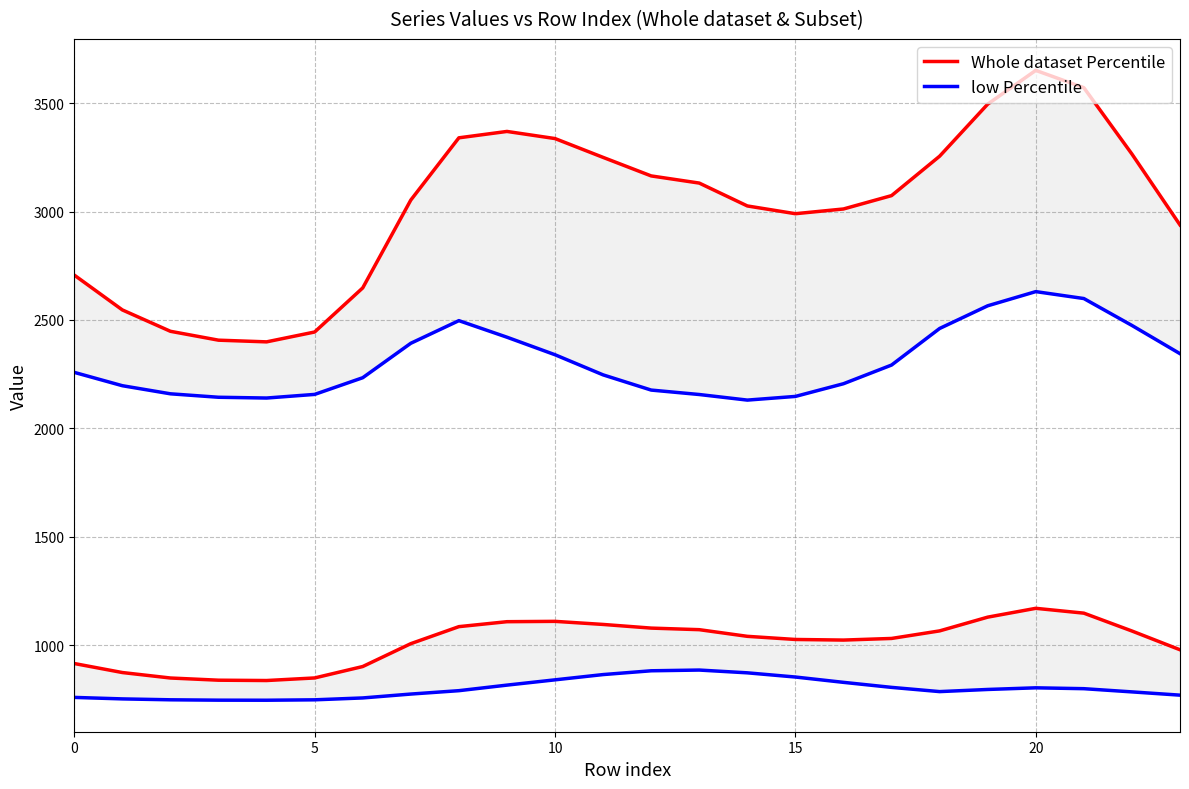

Which has a higher value, 21 or 16?

21